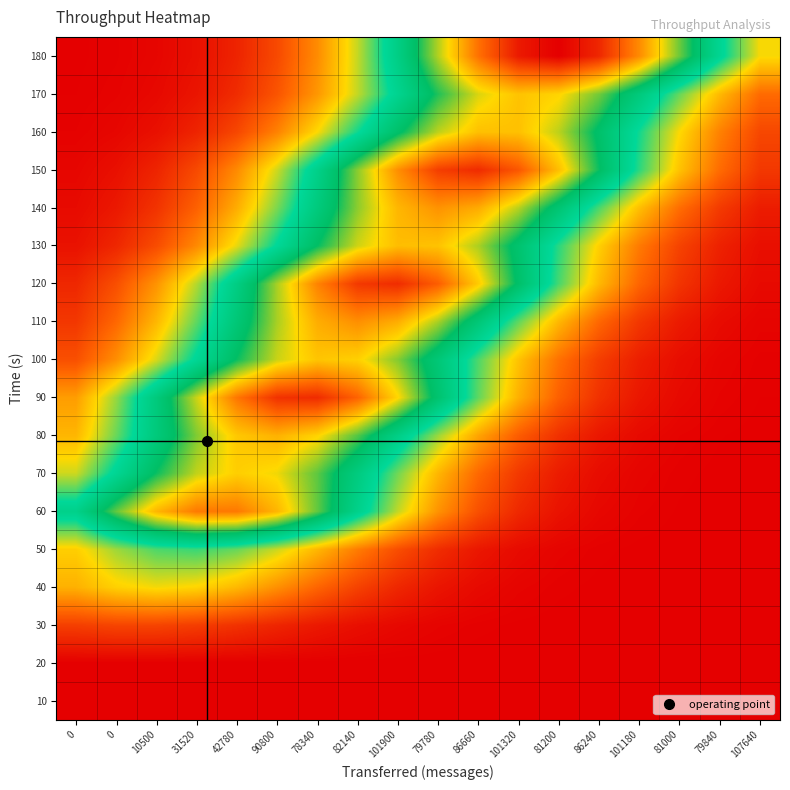

Count the number of categories in the chart.

18